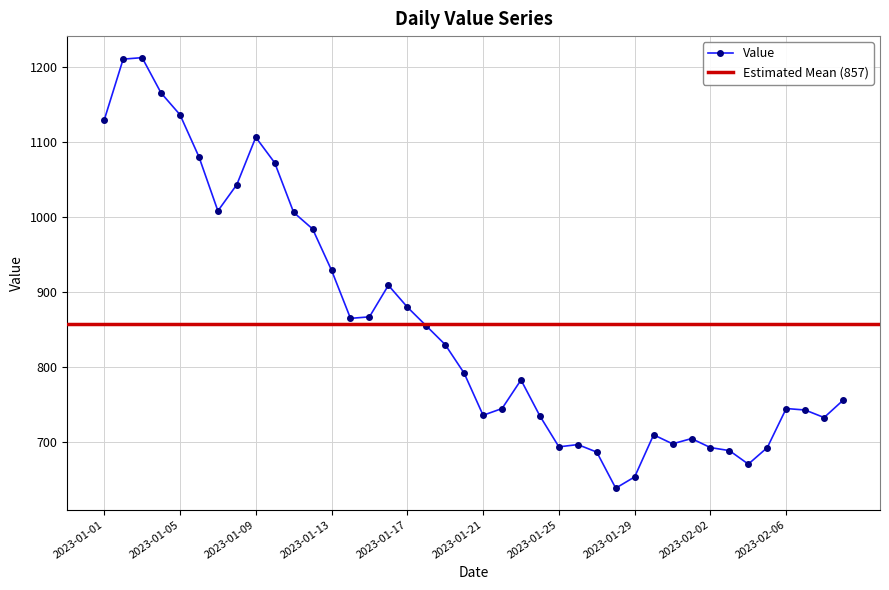

True or false: Value has more than 0 points higher than both neighbors.

True